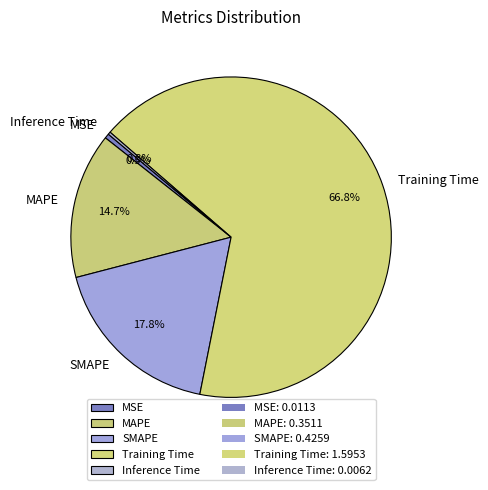

Is it true that Training Time is 74% of the pie?

False